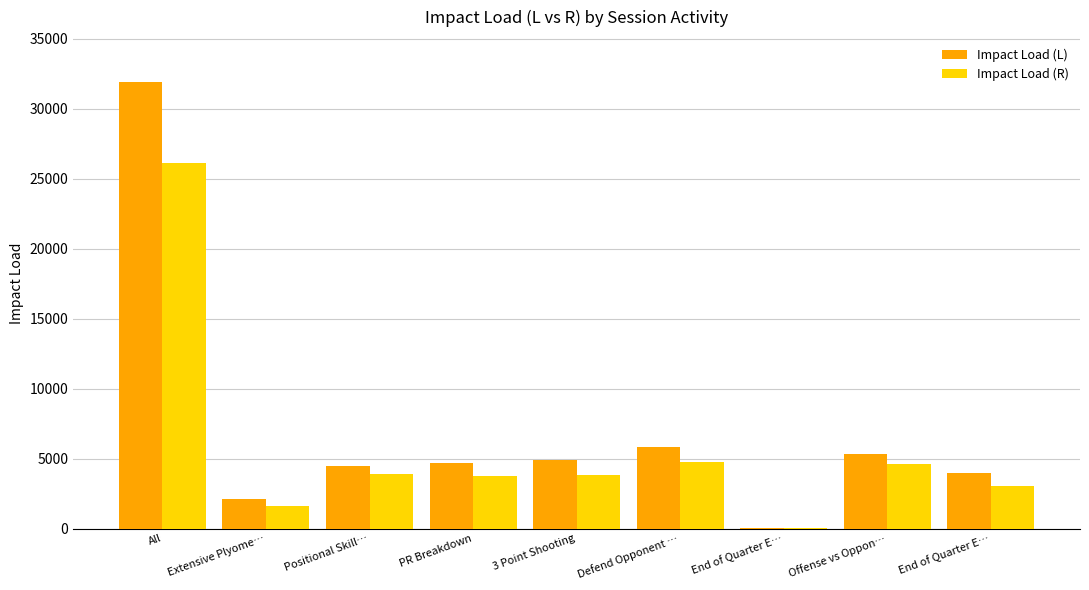

What are all the series names shown in the legend?

Impact Load (L), Impact Load (R)